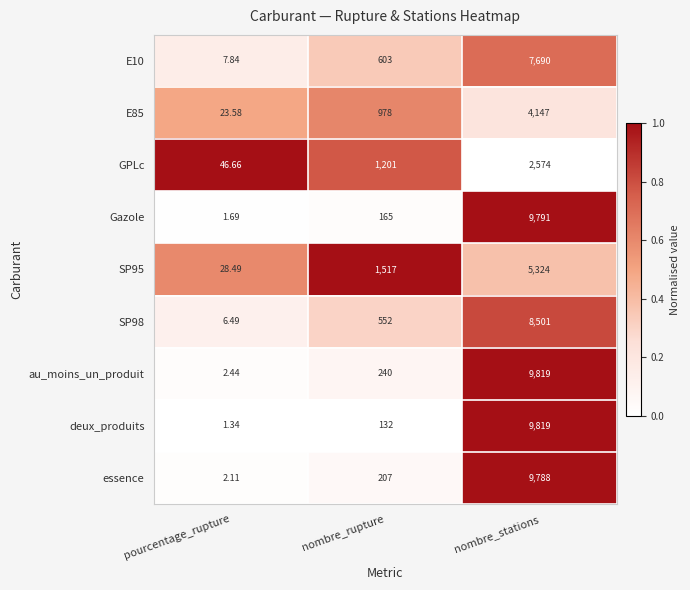

At which label is au_moins_un_produit closest to 4910?

nombre_rupture